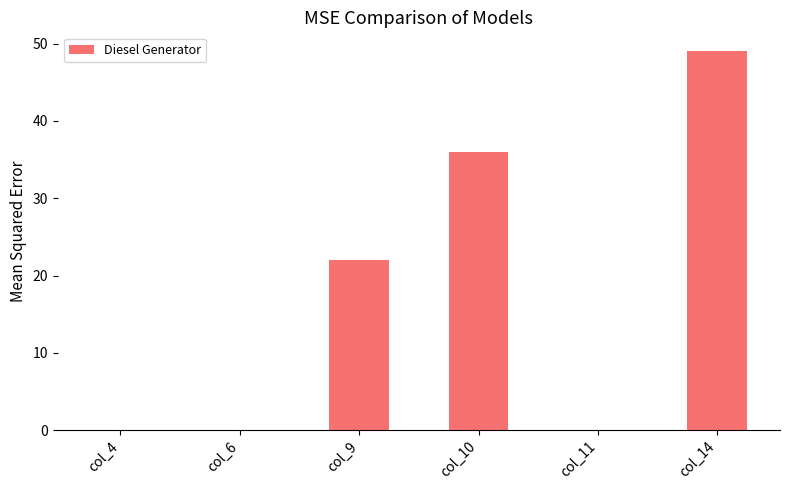

Between col_9 and col_4, which is larger?

col_9